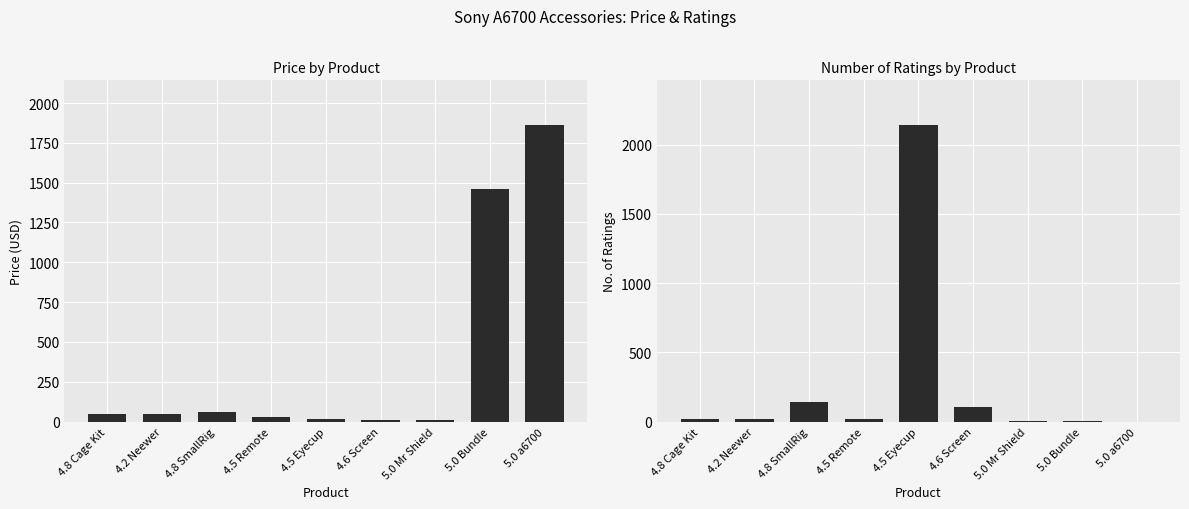

Rank the series by their average value, from highest to lowest.

Price, No. of Ratings